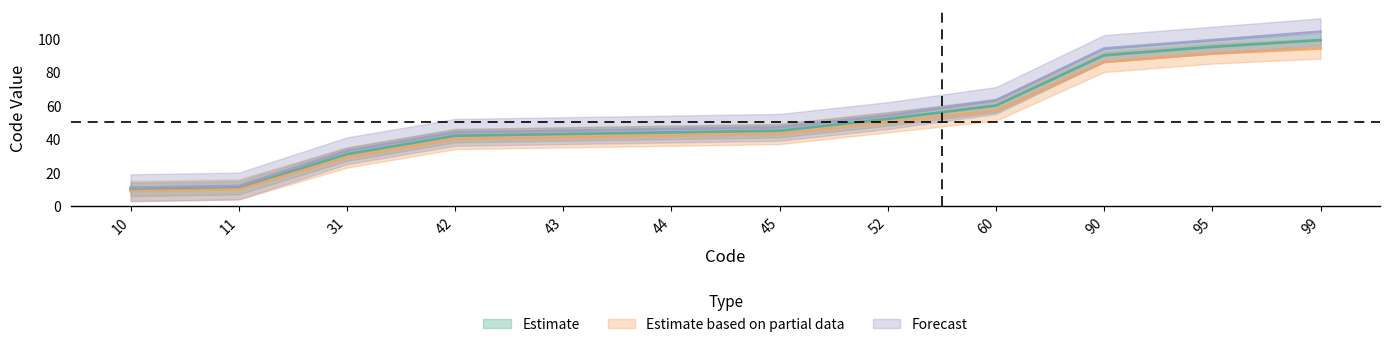

Is it true that Estimate based on partial data equals 77 at 52?

False